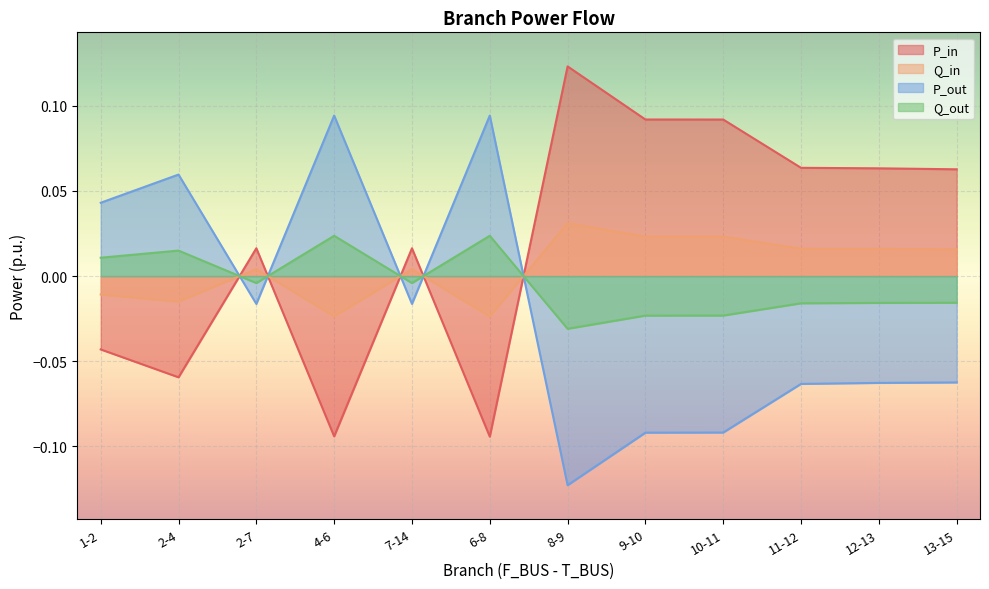

What is the sum of all Q_out values?

-0.1